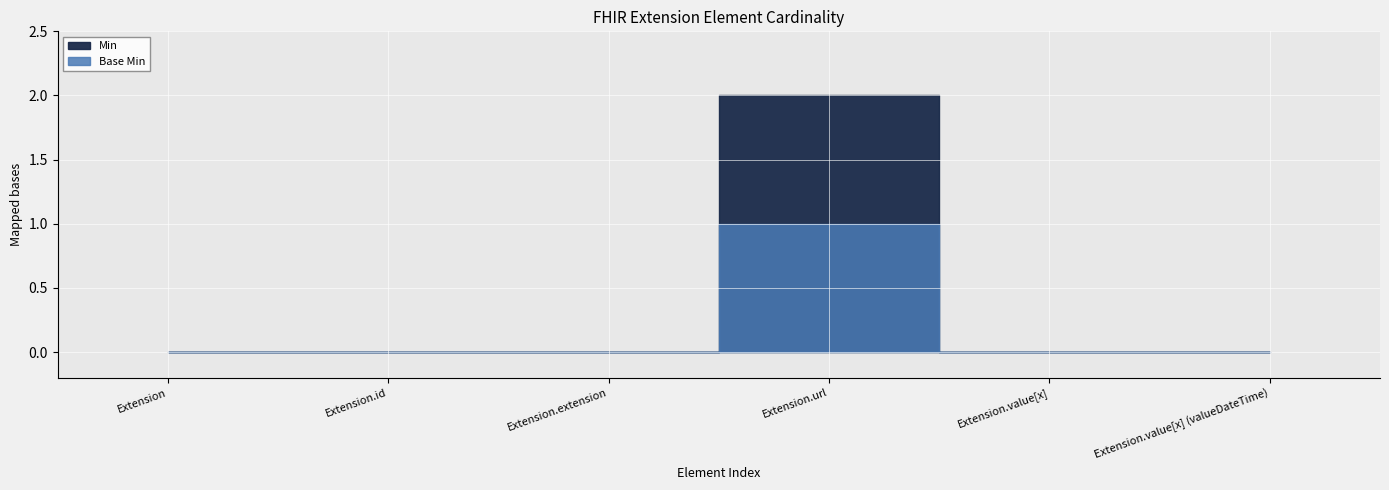

In Base Min, how many points are higher than both neighbors (excluding endpoints)?

1